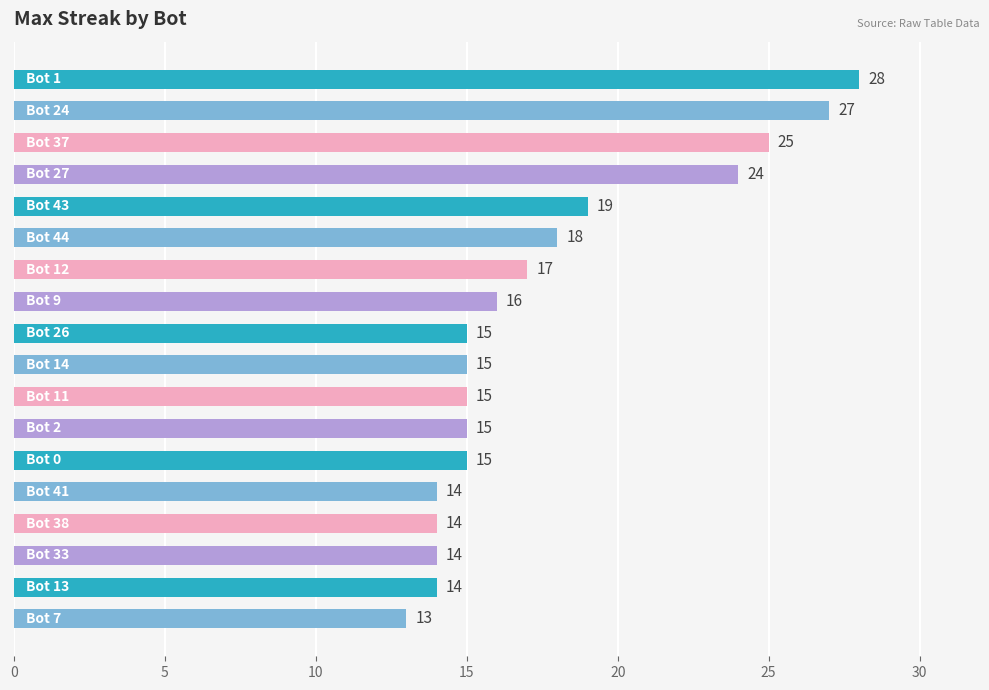

What is the value of the 9th bar from the top?

15